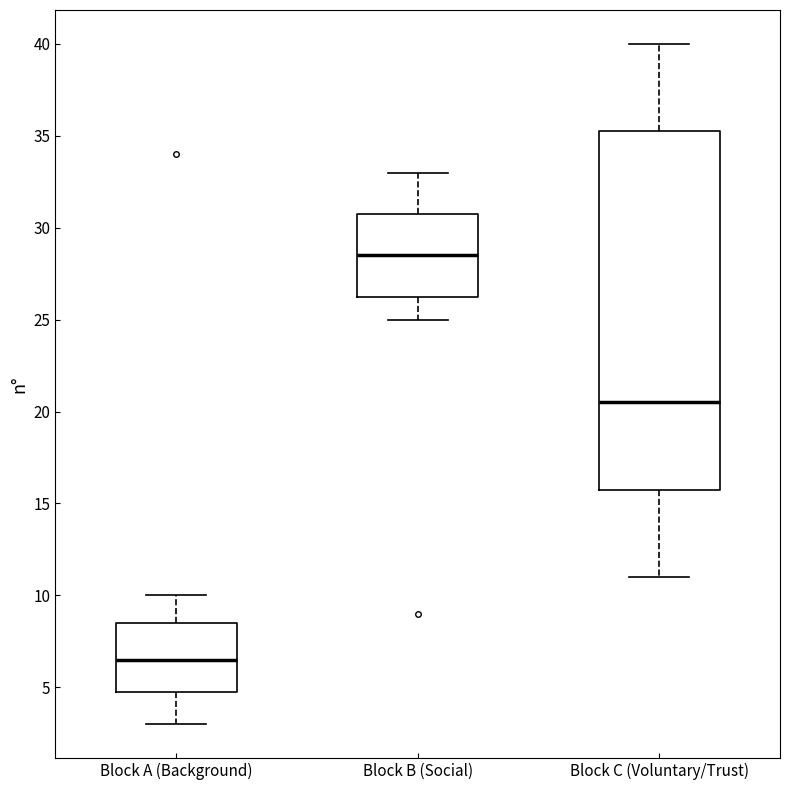

Reading left to right, transcribe this box plot: for each box, give where its median line is, the range the box spans, and where its two whiskers end, as read against the y-axis. The values are not printed on the chart, so give them approximately, as read against the axis.

Block A (Background): median 6.5, box 5.0 to 8.5, whiskers 3.0 to 10.0
Block B (Social): median 28.5, box 26.5 to 31.0, whiskers 25.0 to 33.0
Block C (Voluntary/Trust): median 20.5, box 16.0 to 35.5, whiskers 11.0 to 40.0